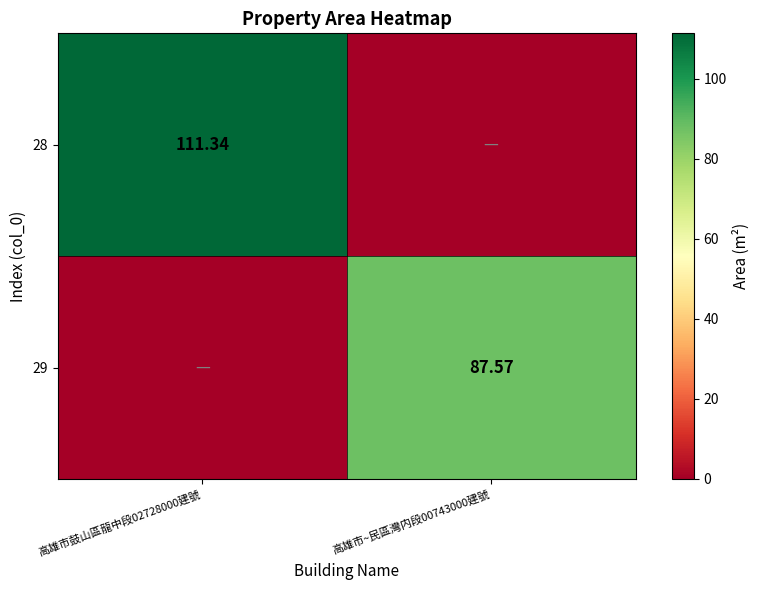

Count the number of data series in this chart.

2